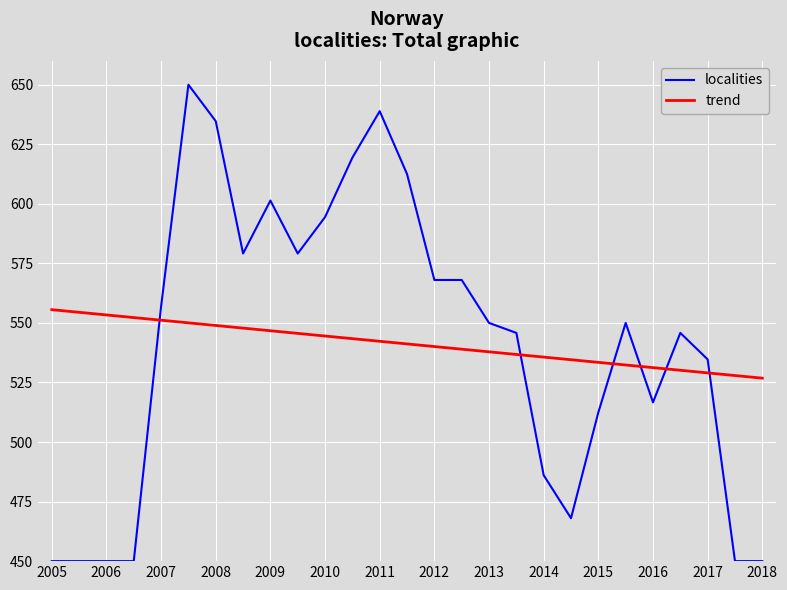

What is the lowest value of the localities series?

450.0